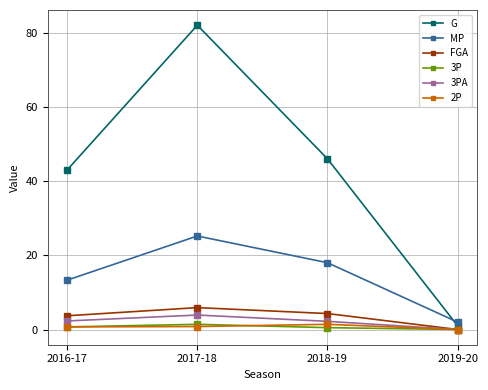

True or false: 2P has more than 1 points higher than both neighbors.

False